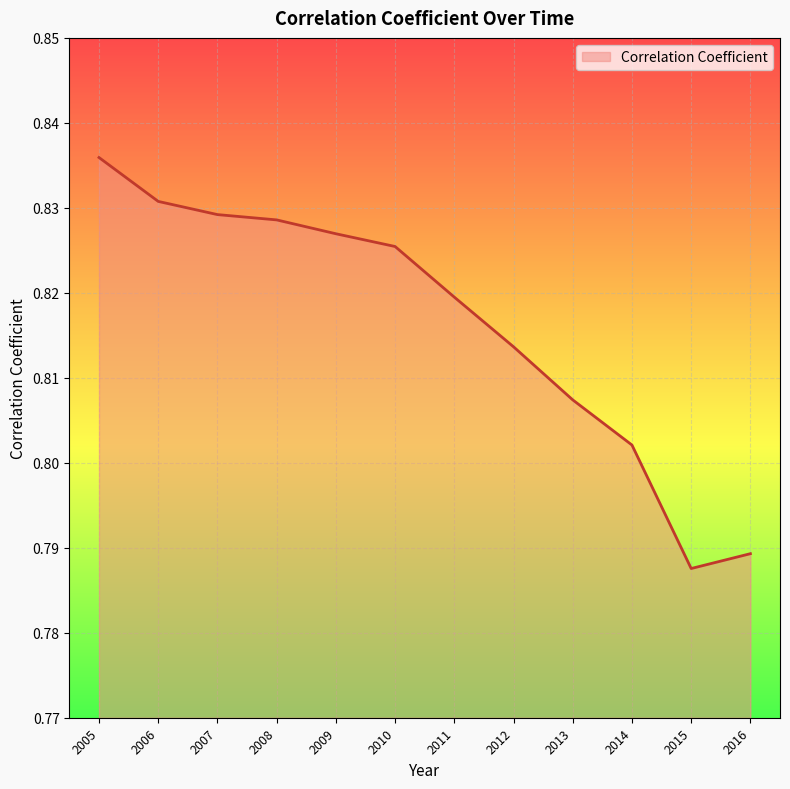

Where is the data nearest to the value 0?

2015